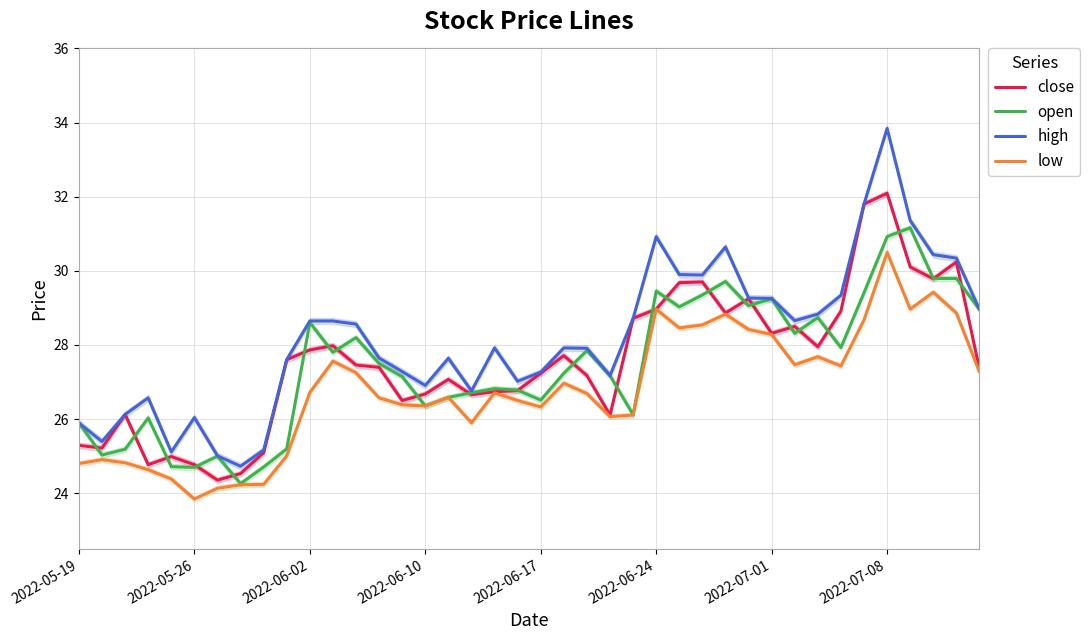

What is the value of the open point at the 17th from the left?

26.6